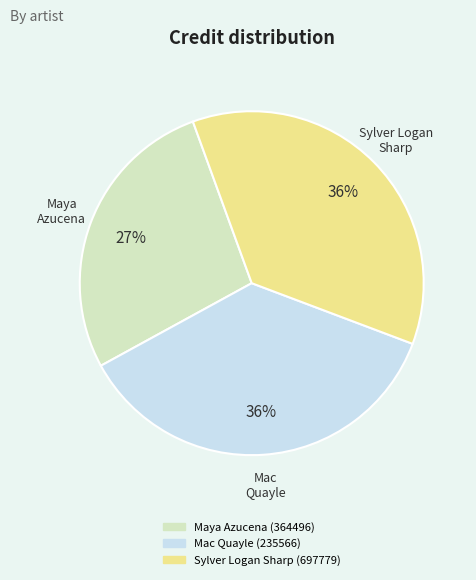

Does any single category account for the majority?

No